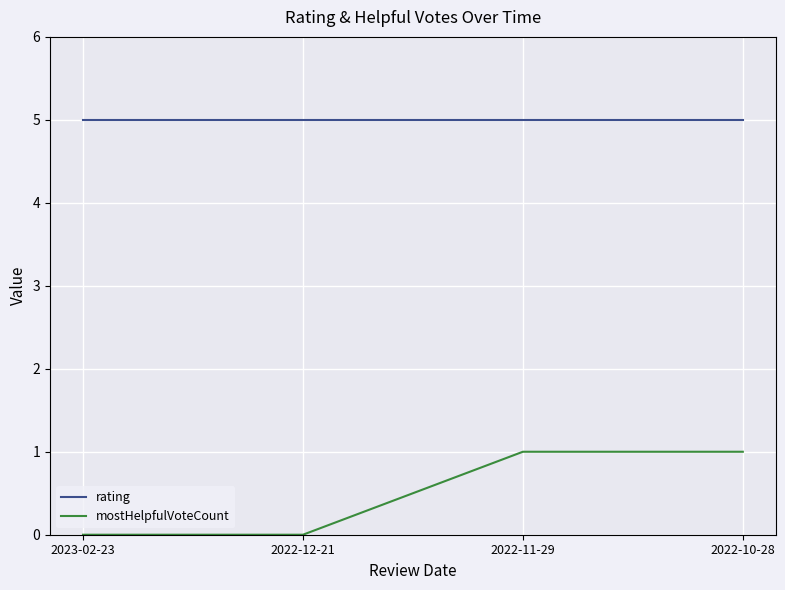

How many lines are shown in the chart?

2